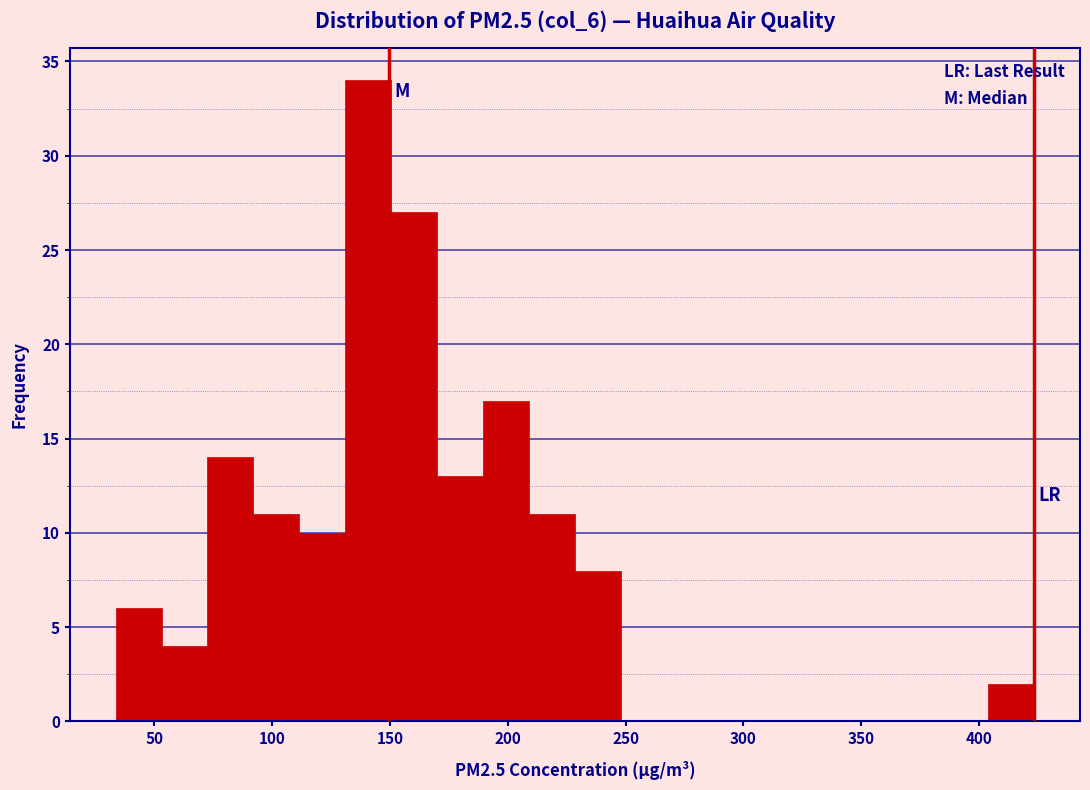

Around what value on the x-axis is the tallest bar? Give the approximate position of its centre, as read against the axis.

140